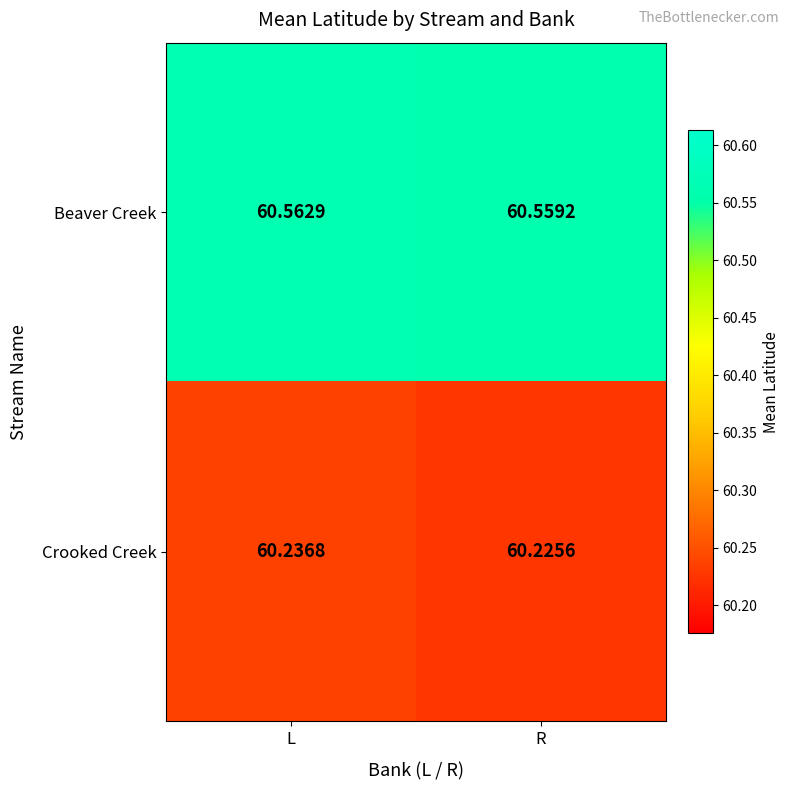

At L, list the series in order from smallest to largest.

Crooked Creek, Beaver Creek